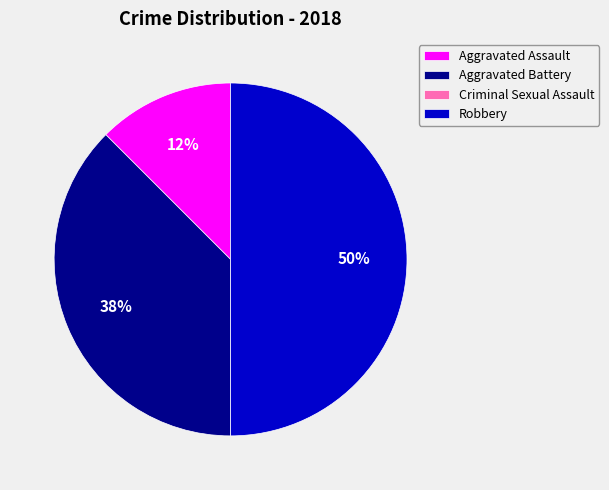

Does Aggravated Assault represent more than half of the total?

No